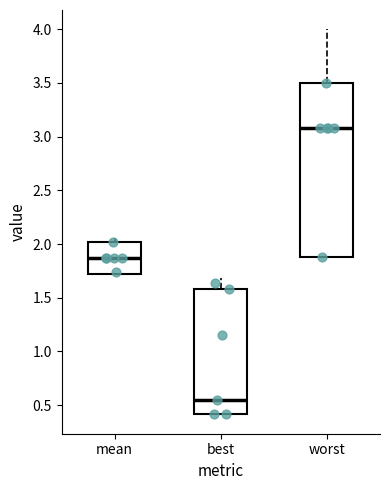

Reading left to right, transcribe this box plot: for each box, give where its median line is, the range the box spans, and where its two whiskers end, as read against the y-axis. The values are not printed on the chart, so give them approximately, as read against the axis.

mean: median 1.85, box 1.70 to 2.00, whiskers 1.70 to 2.05
best: median 0.55, box 0.40 to 1.60, whiskers 0.40 to 1.70
worst: median 3.10, box 1.90 to 3.50, whiskers 1.90 to 4.00